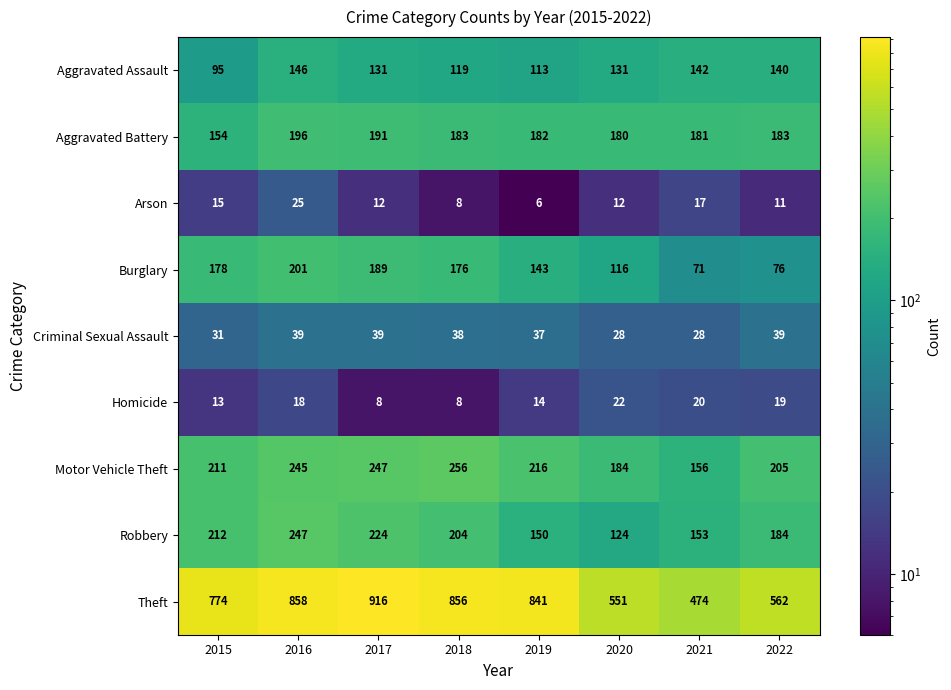

What is the total value across all series at 2020?

1348